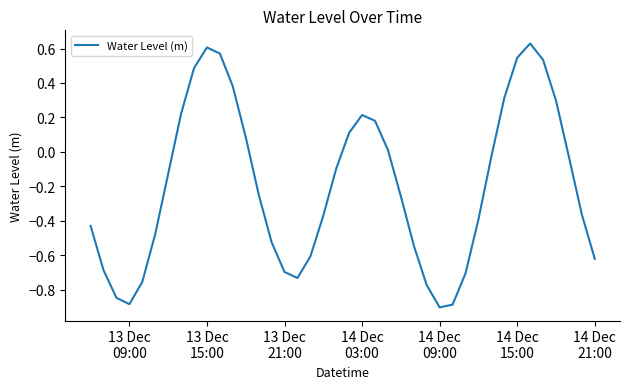

What is the smallest value displayed?

-0.9